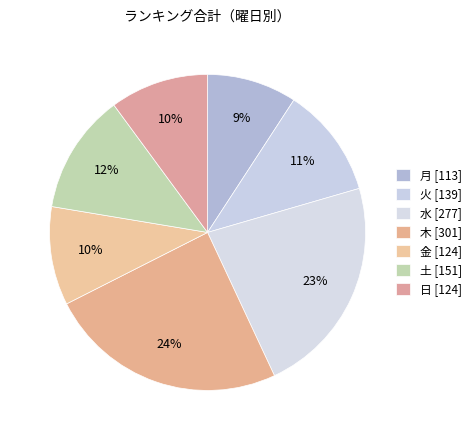

Does any single category account for the majority?

No